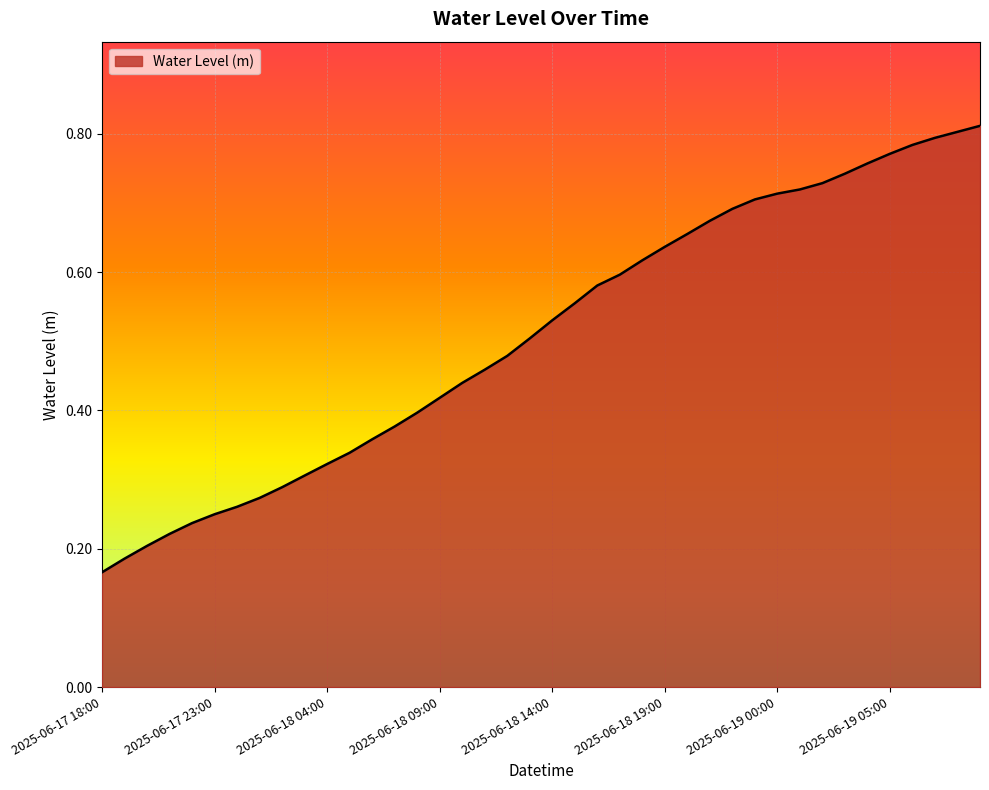

How many lines are shown in the chart?

1